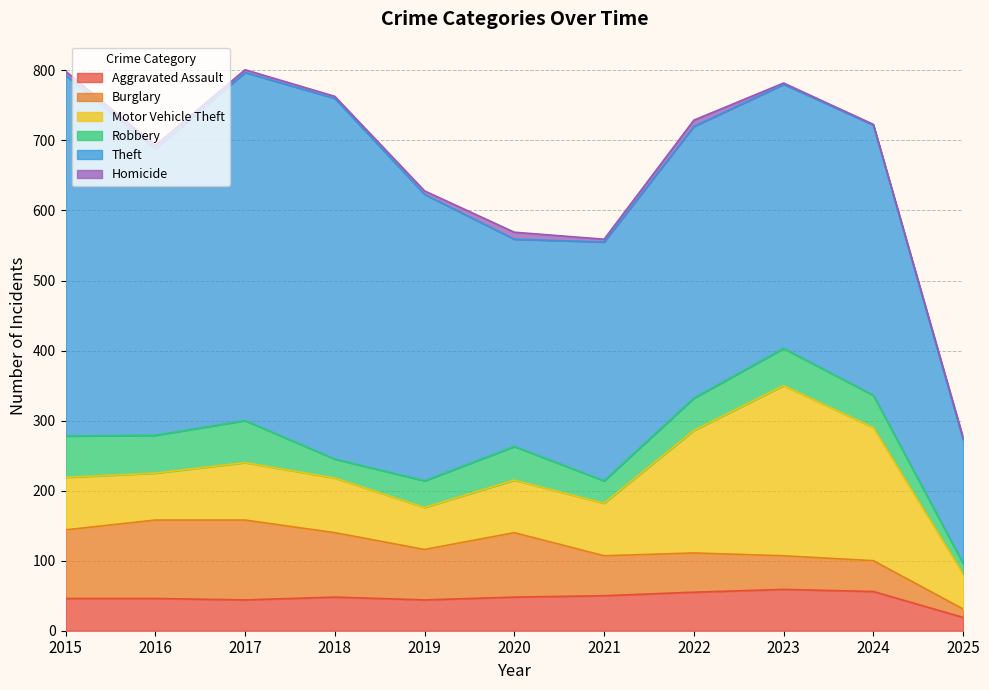

Rank the categories by Homicide value from highest to lowest.

2020, 2022, 2015, 2016, 2019, 2017, 2021, 2018, 2025, 2023, 2024